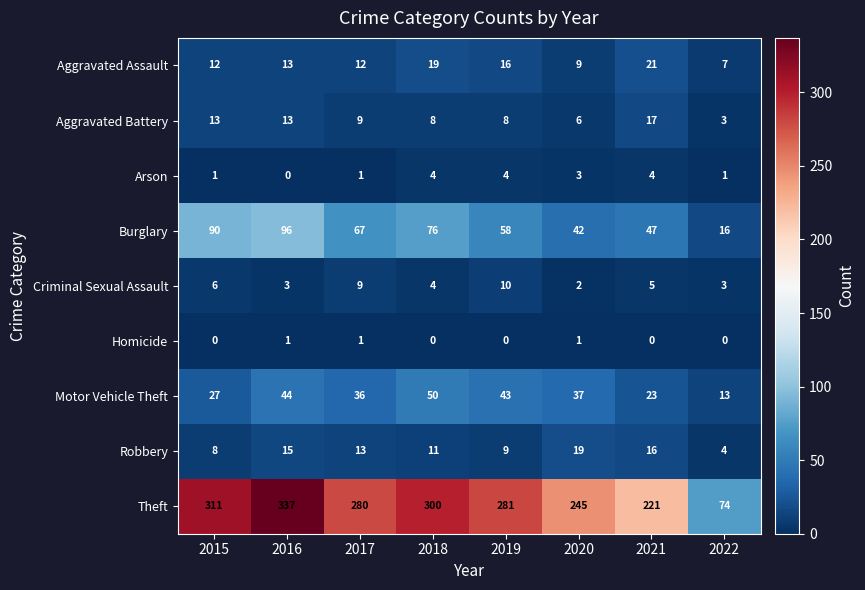

Between 2015 and 2019, which series saw the biggest shift?

Burglary